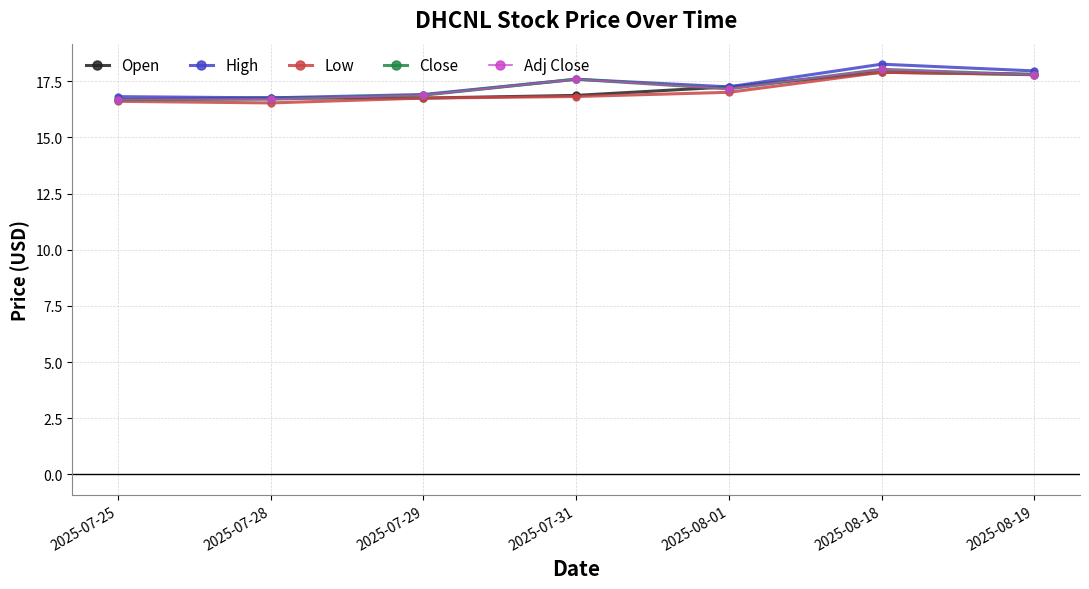

Reading right to left, transcribe all the data shown in this chart.

Open: 17.8	17.9	17.2	16.9	16.8	16.8	16.7
High: 18.0	18.3	17.2	17.6	16.9	16.8	16.8
Low: 17.8	17.9	17.0	16.8	16.8	16.5	16.6
Close: 17.8	18.0	17.2	17.6	16.9	16.7	16.7
Adj Close: 17.8	18.0	17.2	17.6	16.9	16.7	16.7